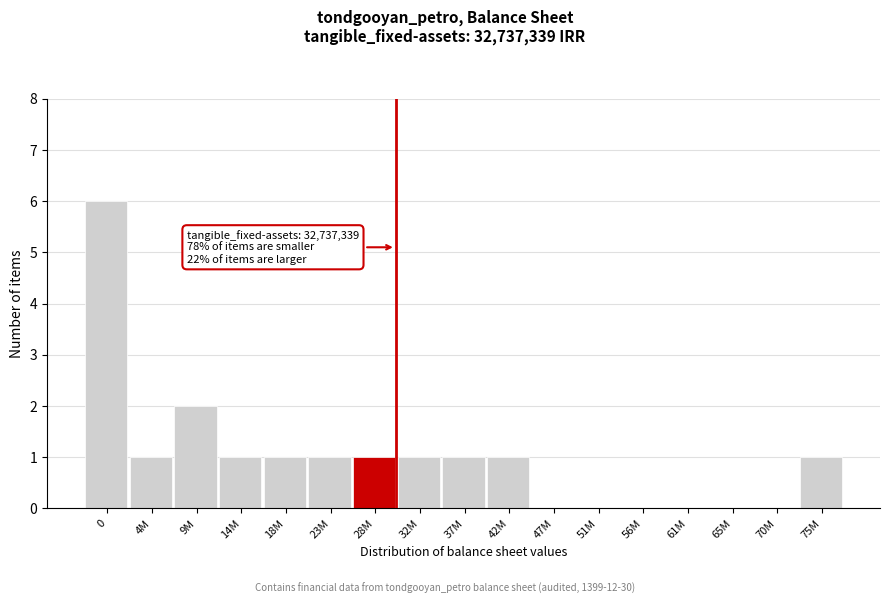

Reading left to right, list all the values displayed in this chart.

0=6	4M=1	9M=2	14M=1	18M=1	23M=1	28M=1	32M=1	37M=1	42M=1	47M=0	51M=0	56M=0	61M=0	65M=0	70M=0	75M=1